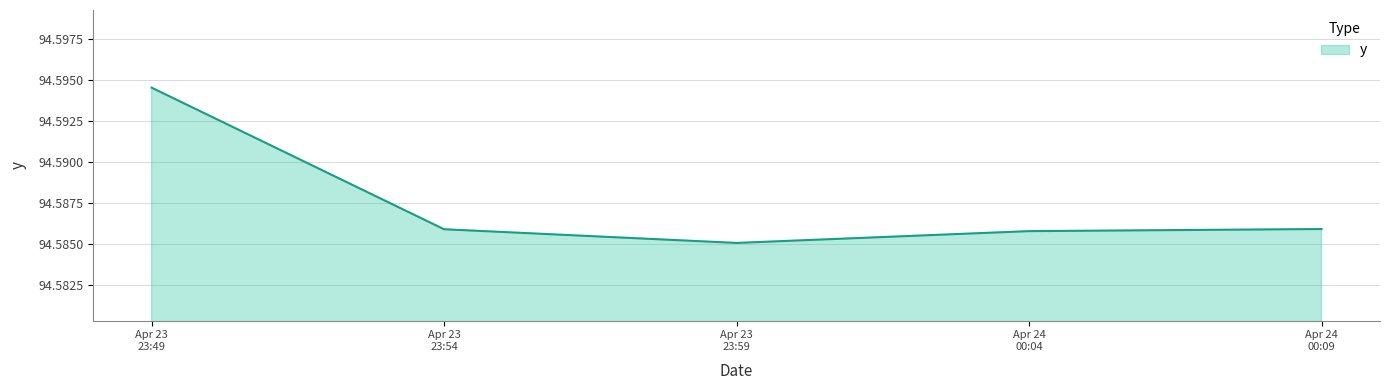

True or false: there are more than 1 points higher than both neighbors.

False